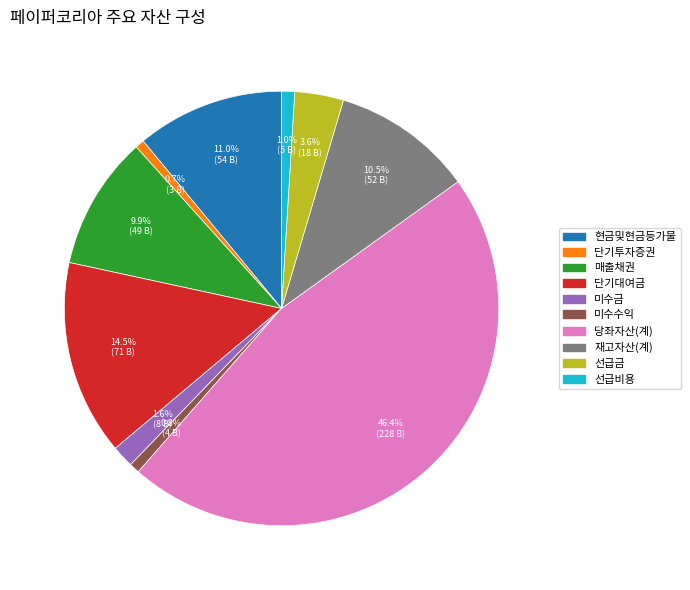

Which has a higher value, 당좌자산(계) or 선급금?

당좌자산(계)